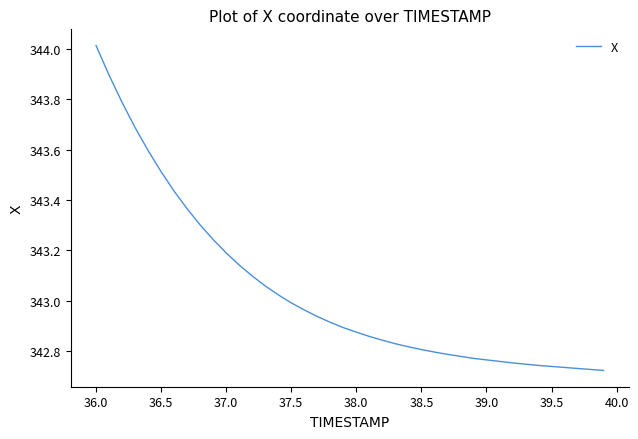

Does the chart display data point markers on the line(s)?

No